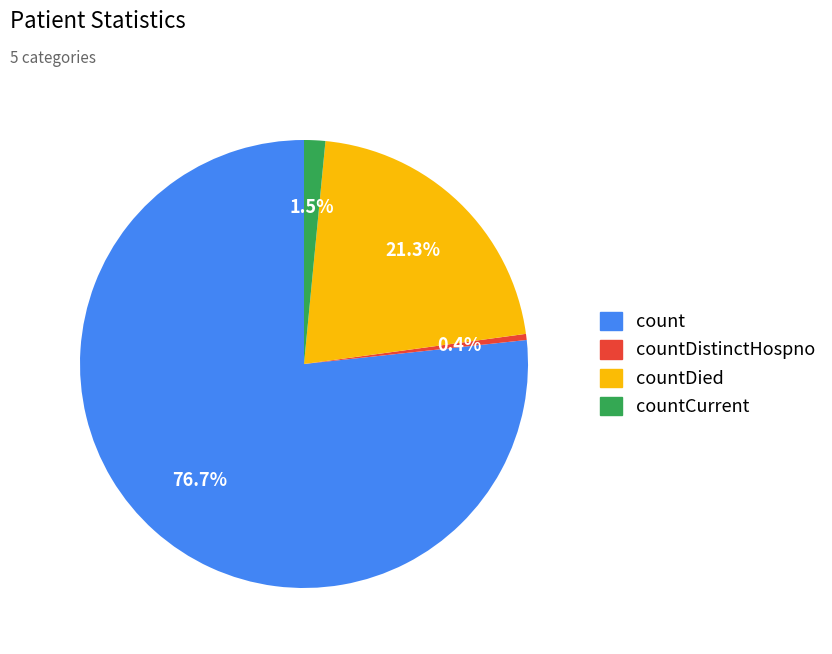

Is there a majority slice in this chart?

Yes